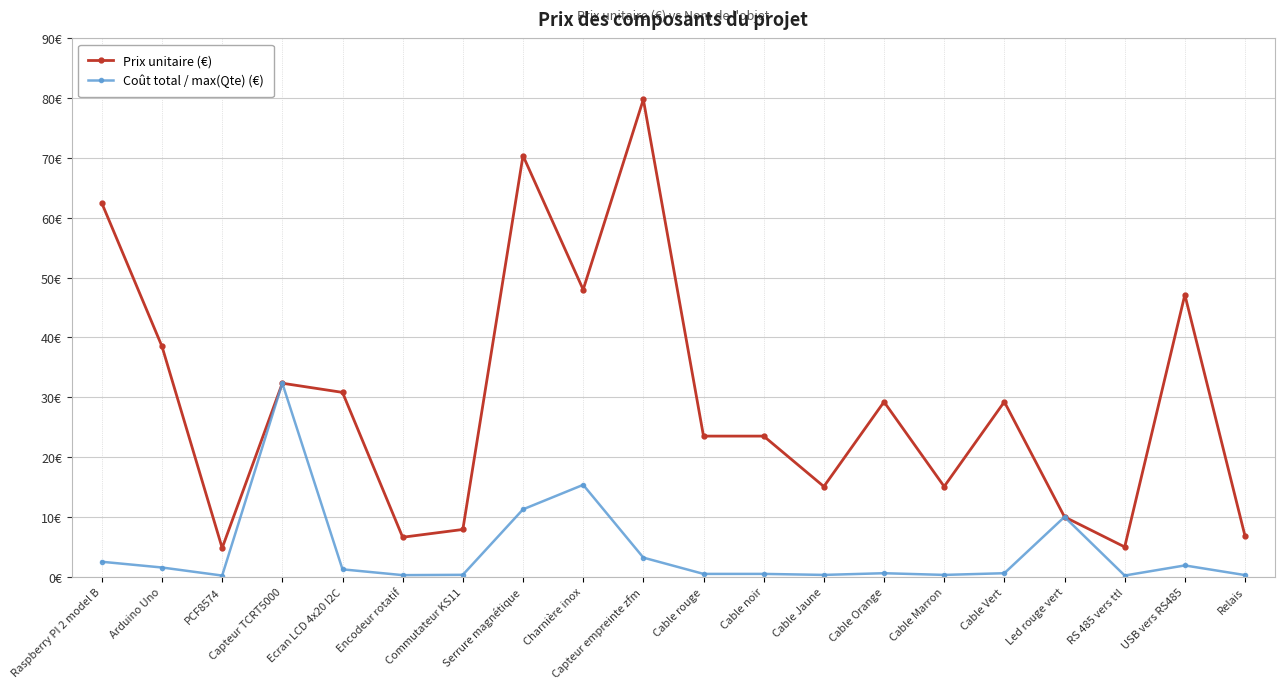

What is the spread (max minus min) of values at USB vers RS485?

45.3